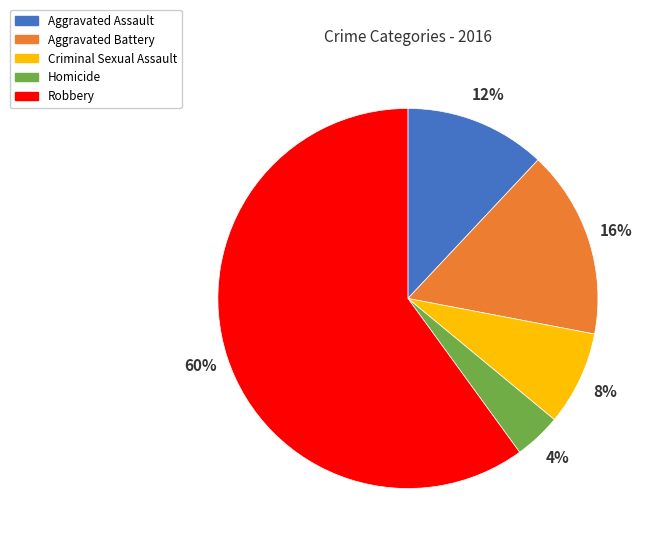

Do Criminal Sexual Assault and Aggravated Battery together represent more than half of the pie?

No